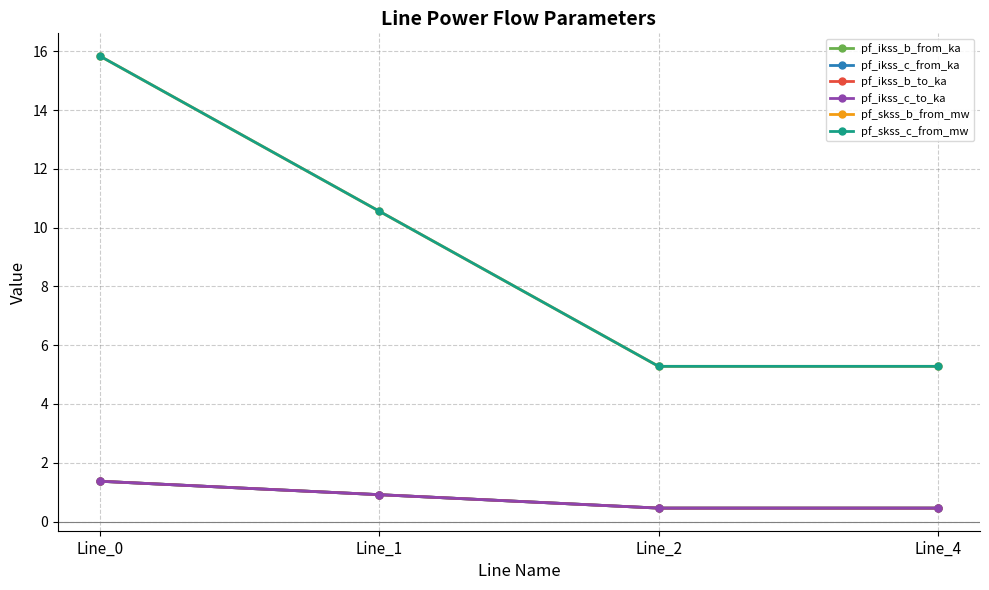

True or false: pf_ikss_b_from_ka and pf_skss_c_from_mw cross at least once.

False